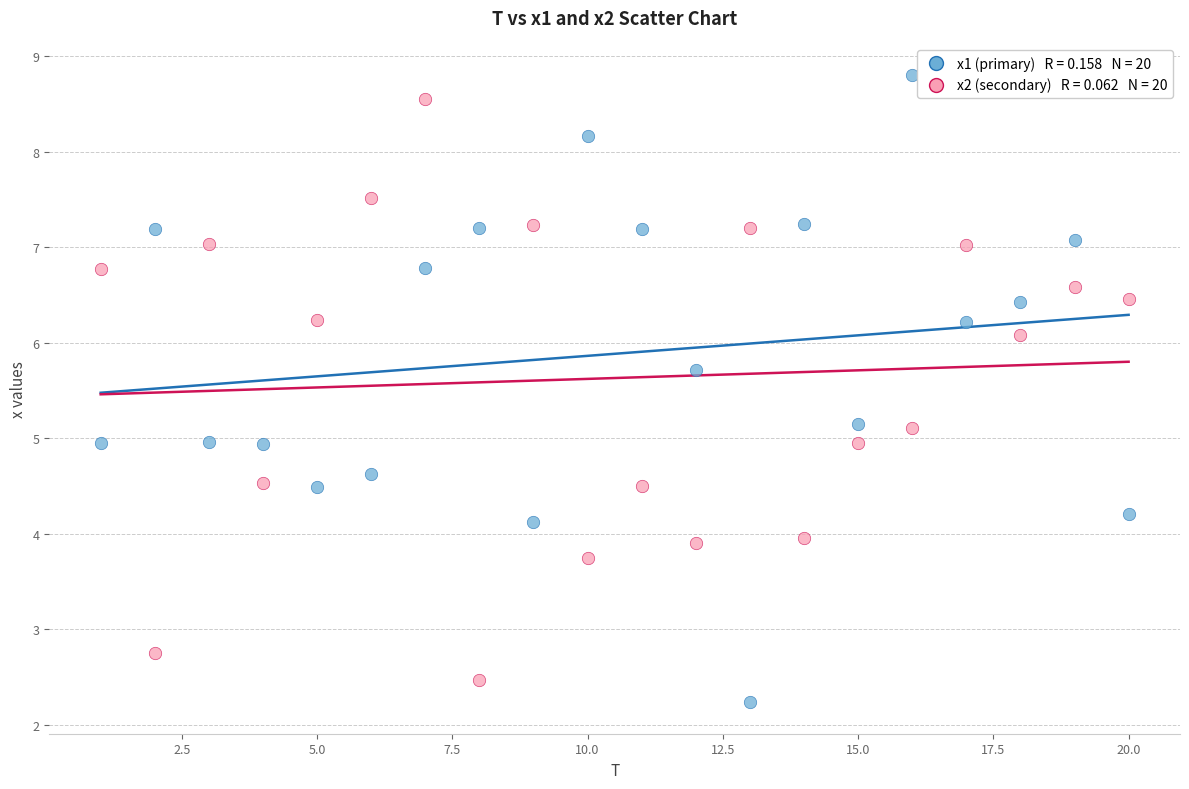

Across all data points, what is the range of X values (max minus min)?

19.0